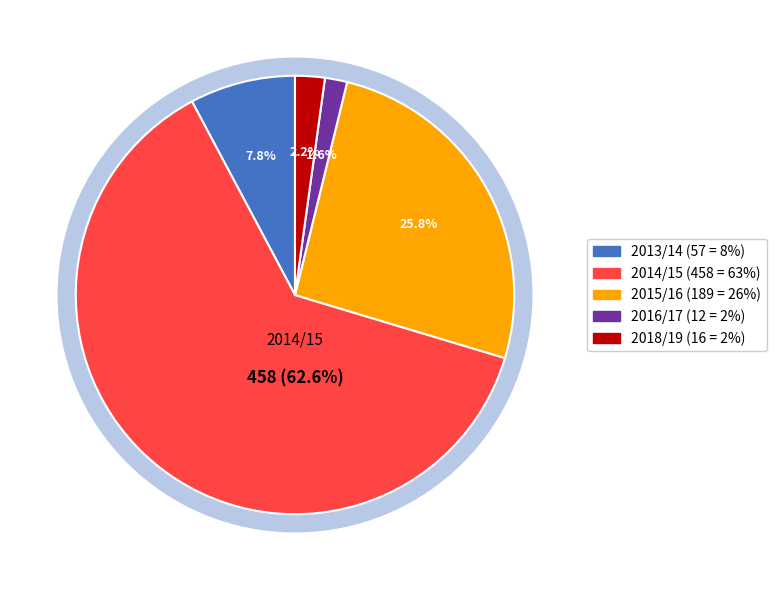

Combined, do 2016/17 and 2014/15 account for over 50%?

Yes